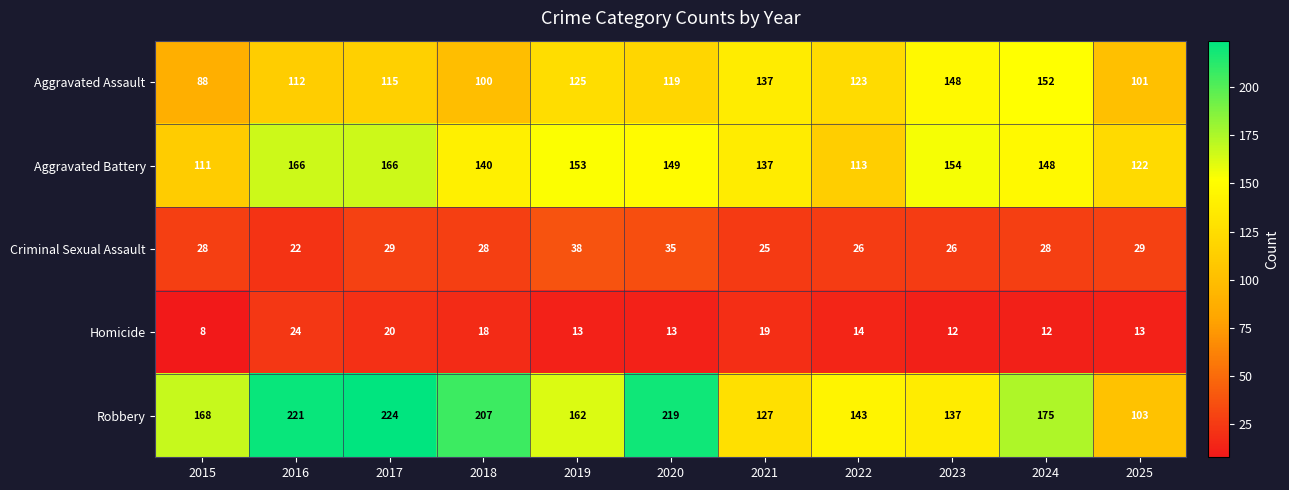

At how many categories does at least one series exceed 170?

5